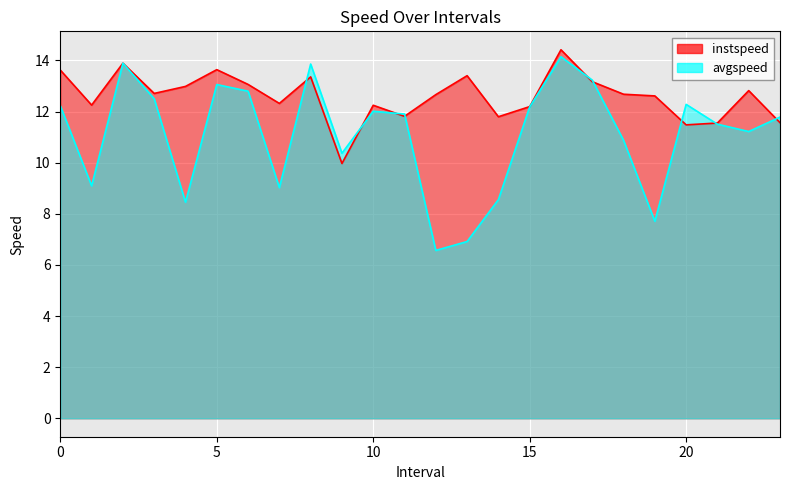

Count the number of data series in this chart.

2